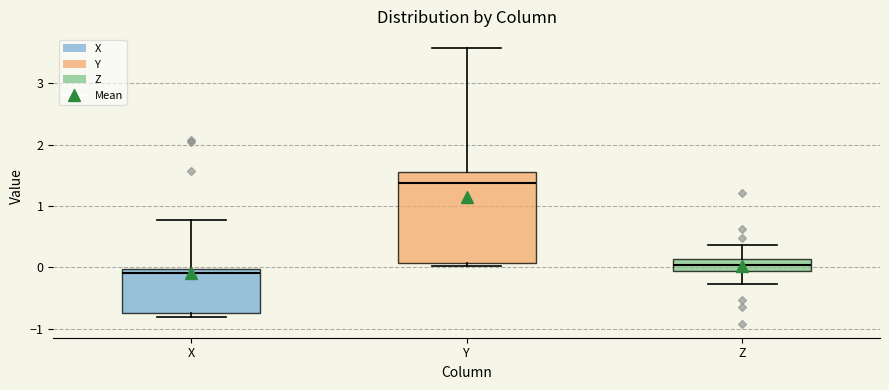

Reading left to right, read every box against the y-axis: the position of its median line, the range the box covers, and the ends of its whiskers. The values are not printed on the chart, so give them approximately, as read against the axis.

X: median -0.1, box -0.7 to 0.0, whiskers -0.8 to 0.8
Y: median 1.4, box 0.1 to 1.6, whiskers 0.0 to 3.6
Z: median 0.0, box -0.1 to 0.1, whiskers -0.3 to 0.4